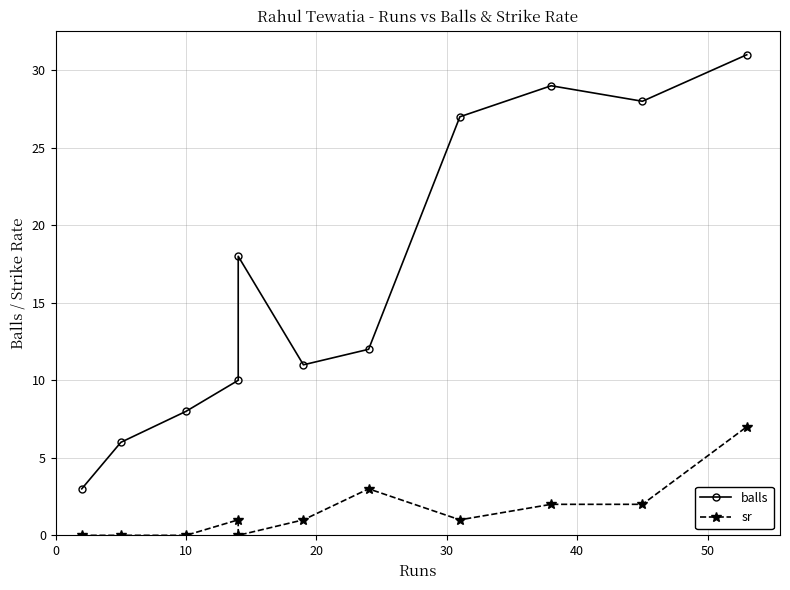

The value of balls at 60 is 19. True or false?

False